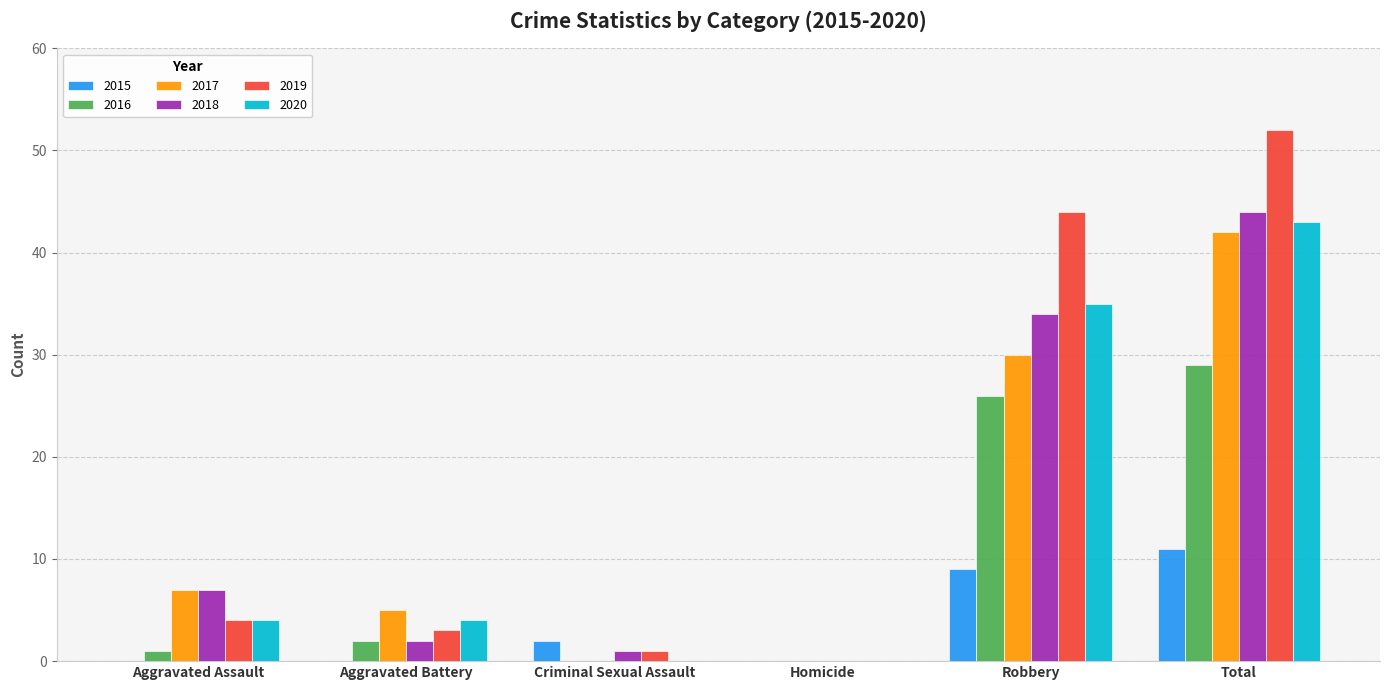

Are the bars grouped side by side (vs. stacked)?

Yes